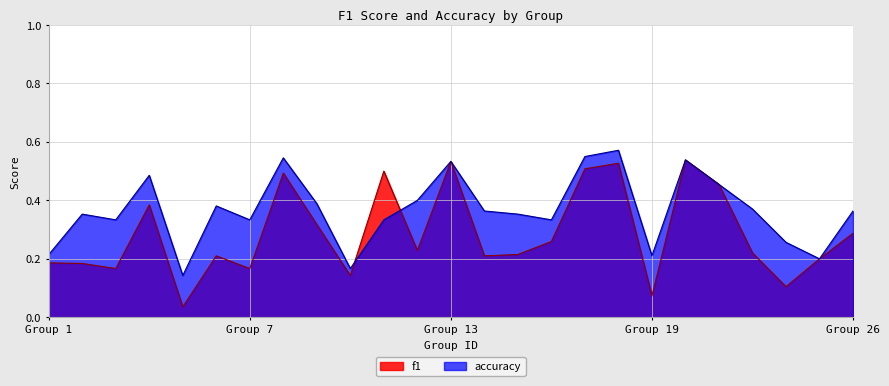

True or false: accuracy has a value of 0.2 at 10.

True